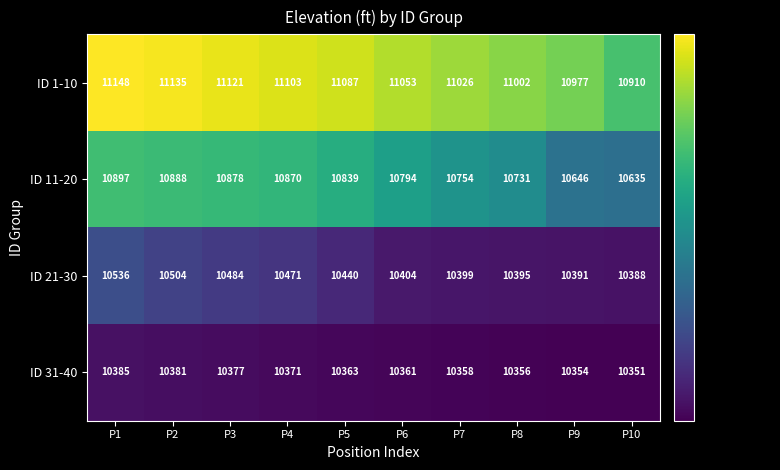

How many data points does each series have?

10